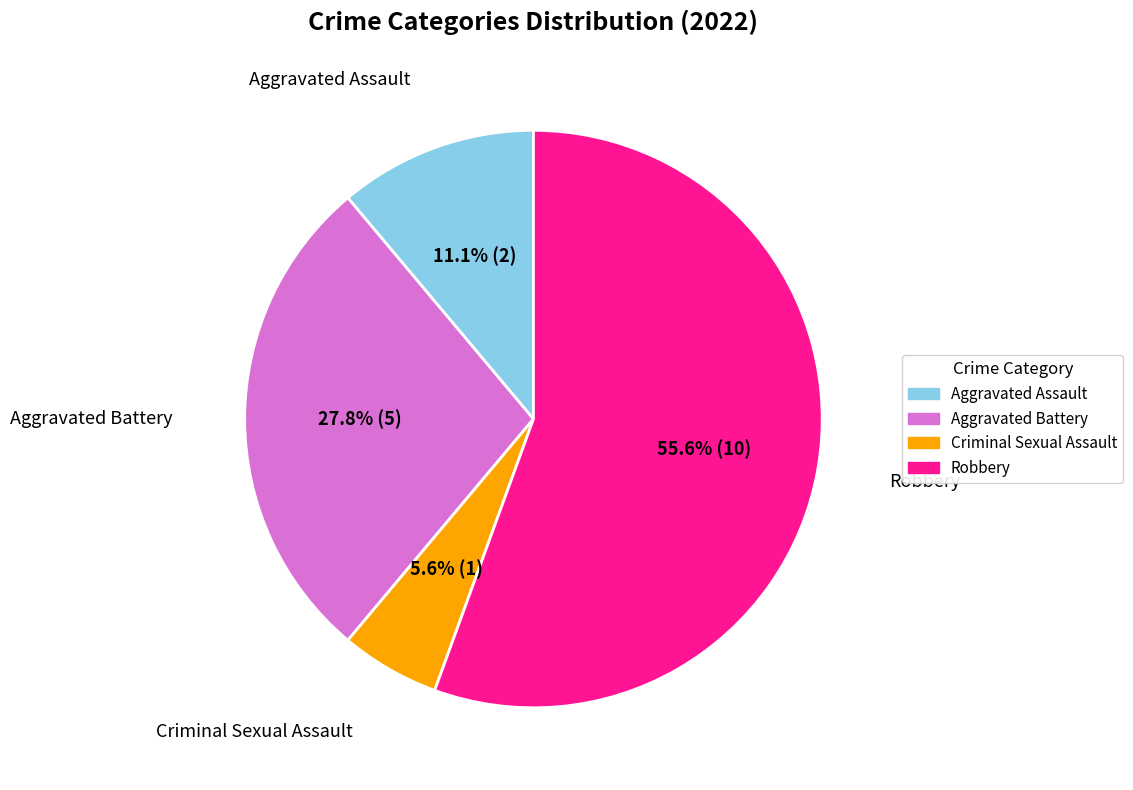

Does any single category account for the majority?

Yes